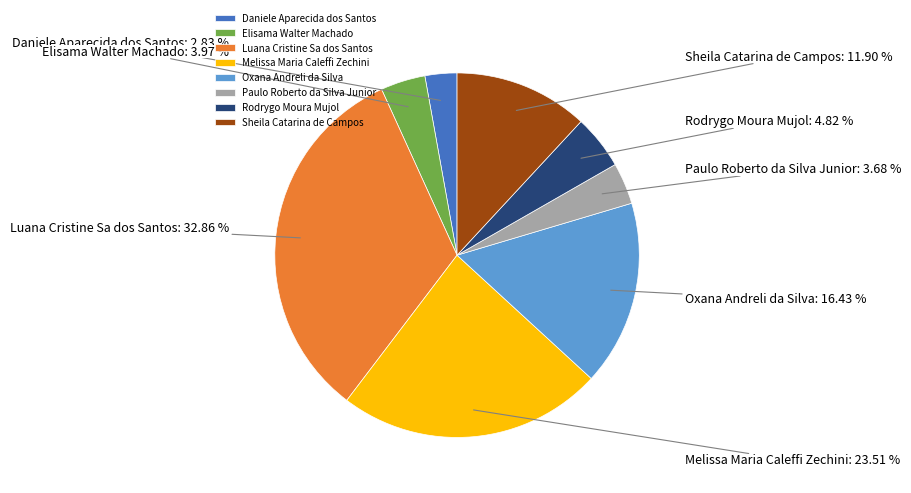

What is the smallest slice in the pie chart?

Daniele Aparecida dos Santos